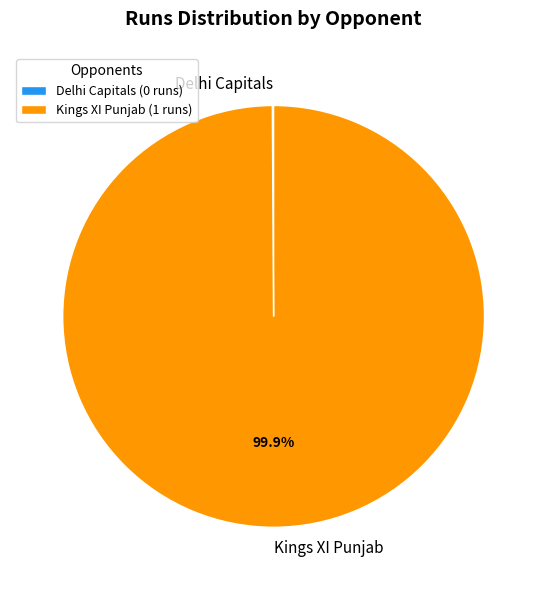

Which slice is the largest?

Kings XI Punjab